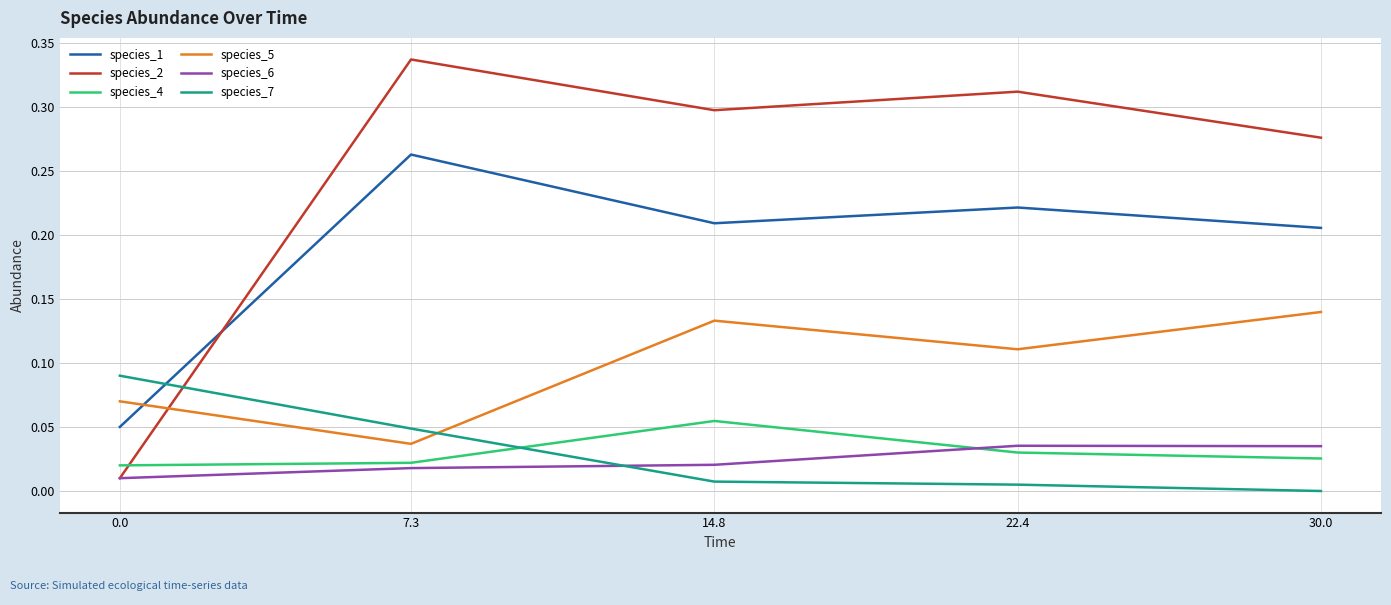

How many distinct data groups are displayed?

6